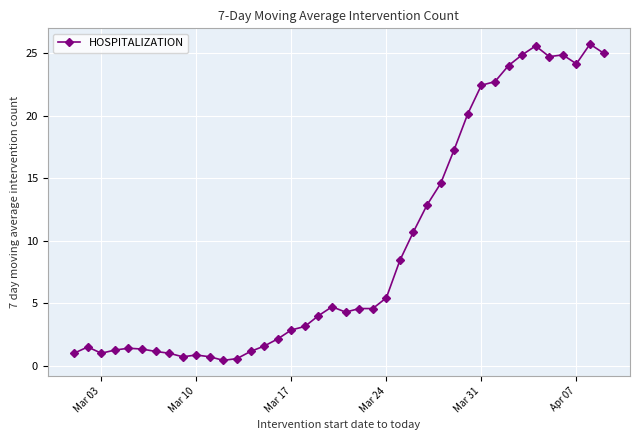

What is the value of the 24th point from the left?

5.4